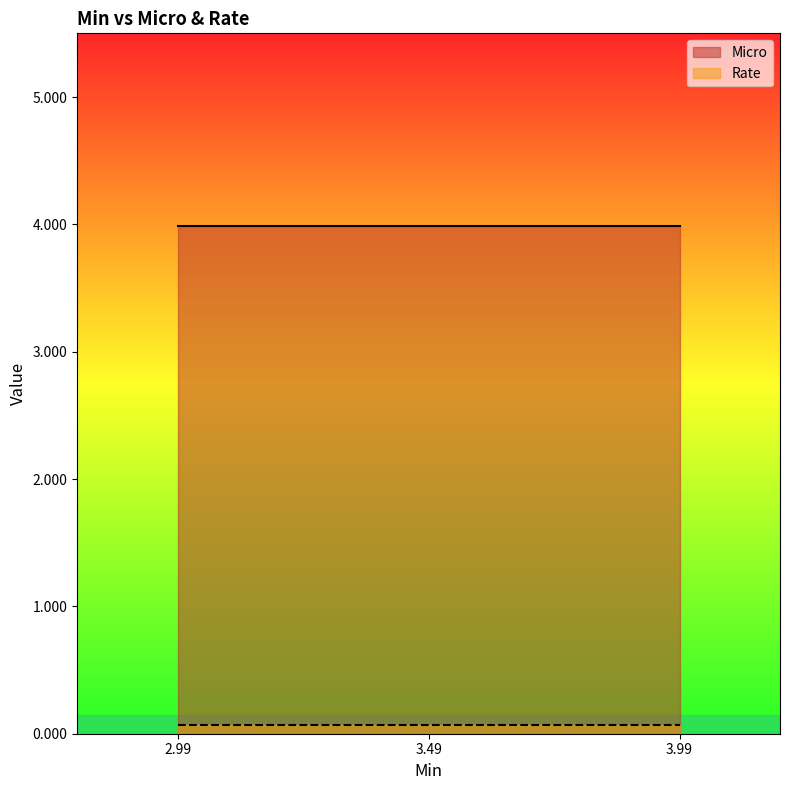

The value of Rate at 2.99 is 0.1. True or false?

False